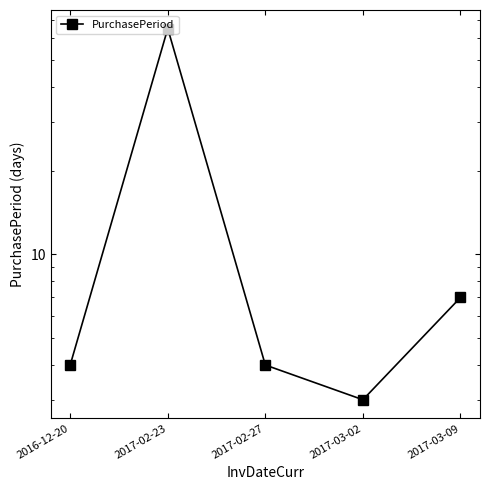

What is the change in value from 2016-12-20 to 2017-03-02?

-1